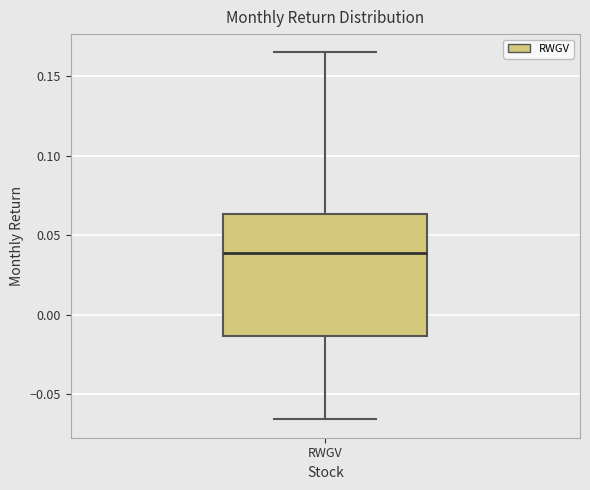

Read this box plot against the y-axis: the position of the median line, the range covered by the box, and the ends of both whiskers. The values are not printed on the chart, so give them approximately, as read against the axis.

median 0.040, box -0.015 to 0.065, whiskers -0.065 to 0.165